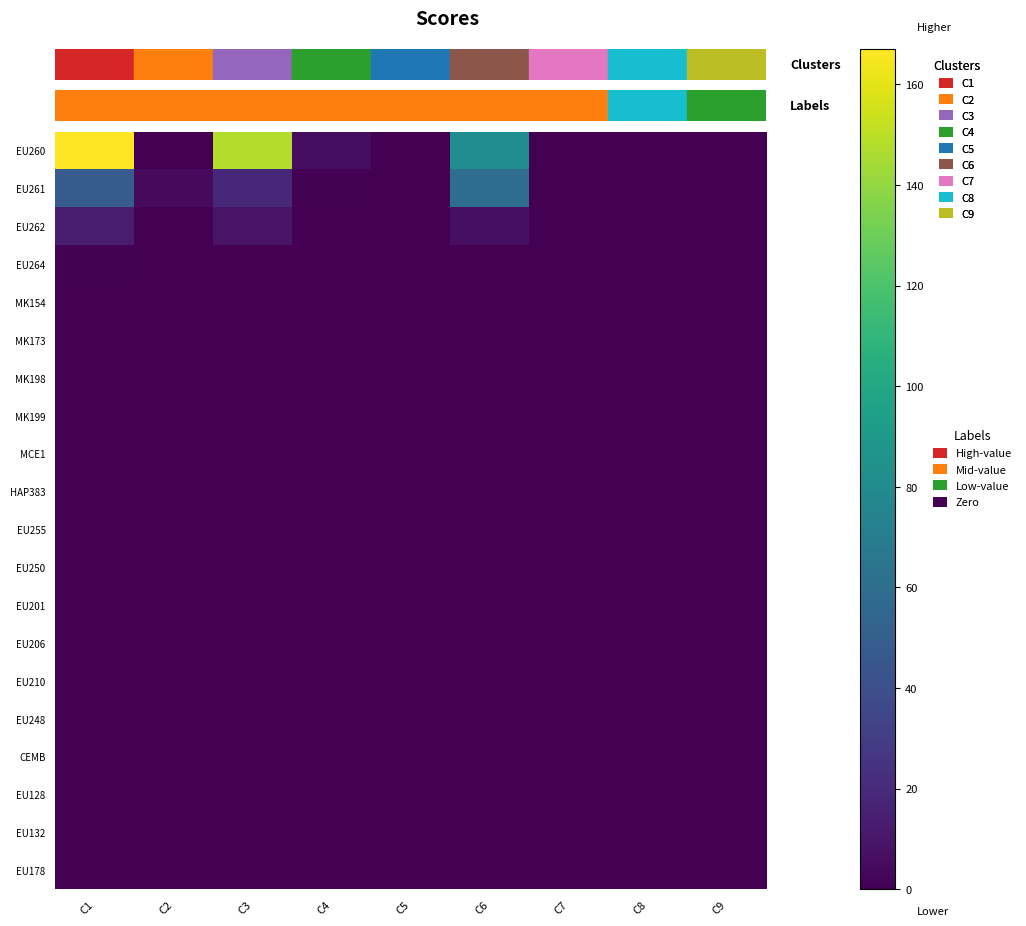

Which series has the largest total across all categories?

EU260